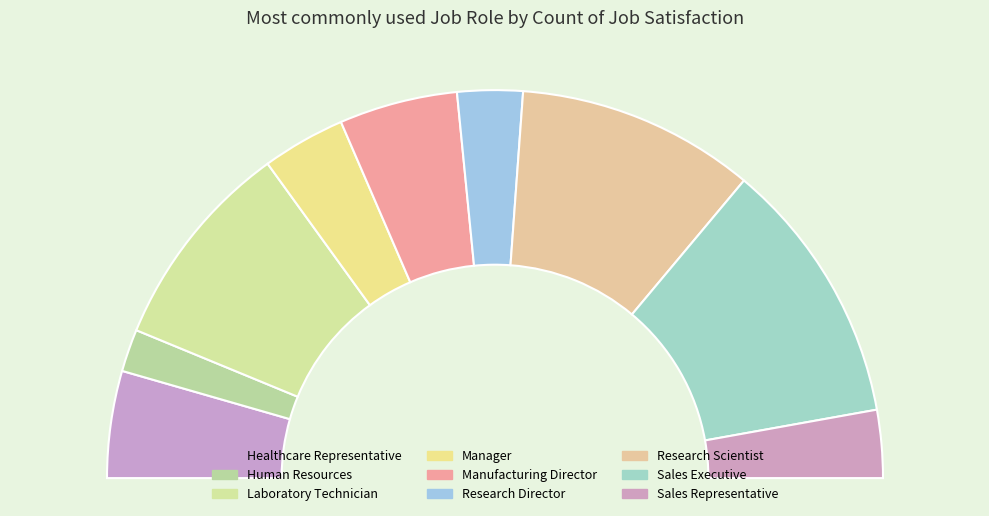

Which category has the biggest portion of the pie?

Sales Executive